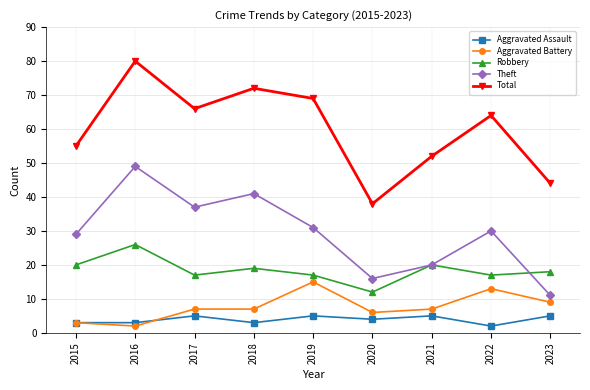

True or false: Aggravated Assault and Total intersect in this chart.

False